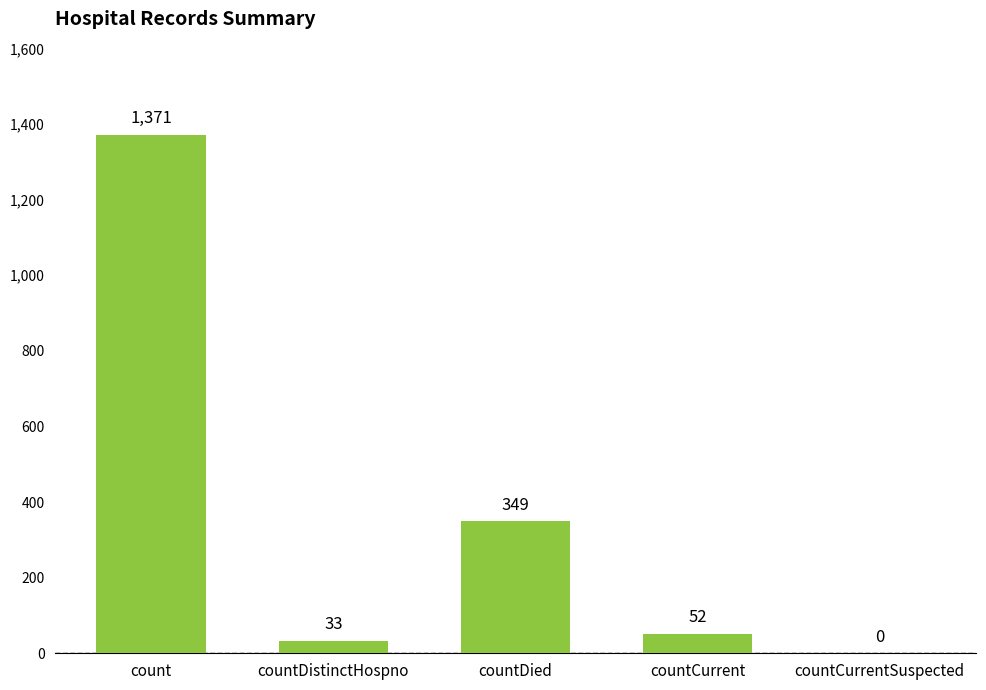

What is the sum of all values?

1805